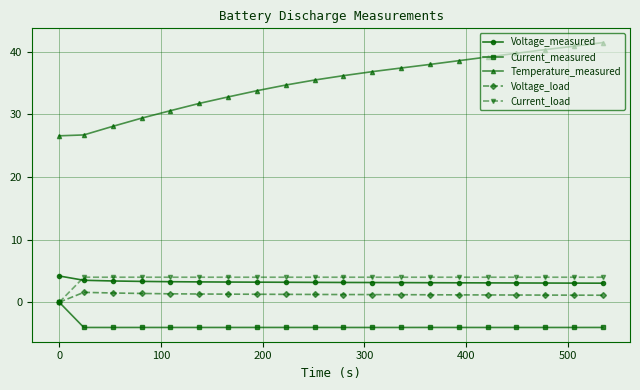

What is the lowest value of the Voltage_measured series?

3.0